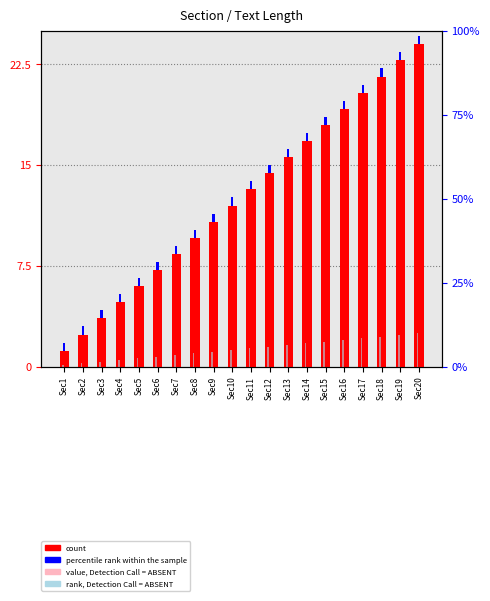

Is the value of count at Sec5 greater than the value of value, Detection Call = ABSENT at Sec10?

Yes